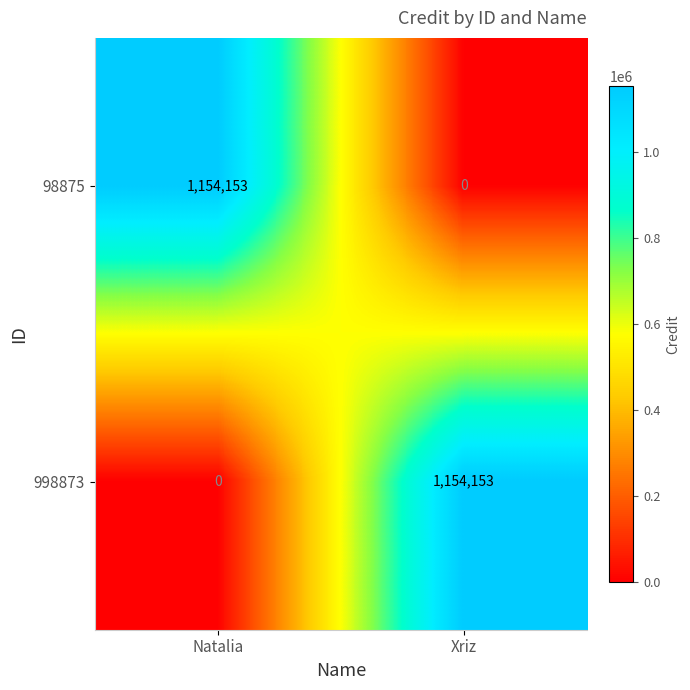

What is the difference between the maximum and minimum values in the 98875 series?

1154153